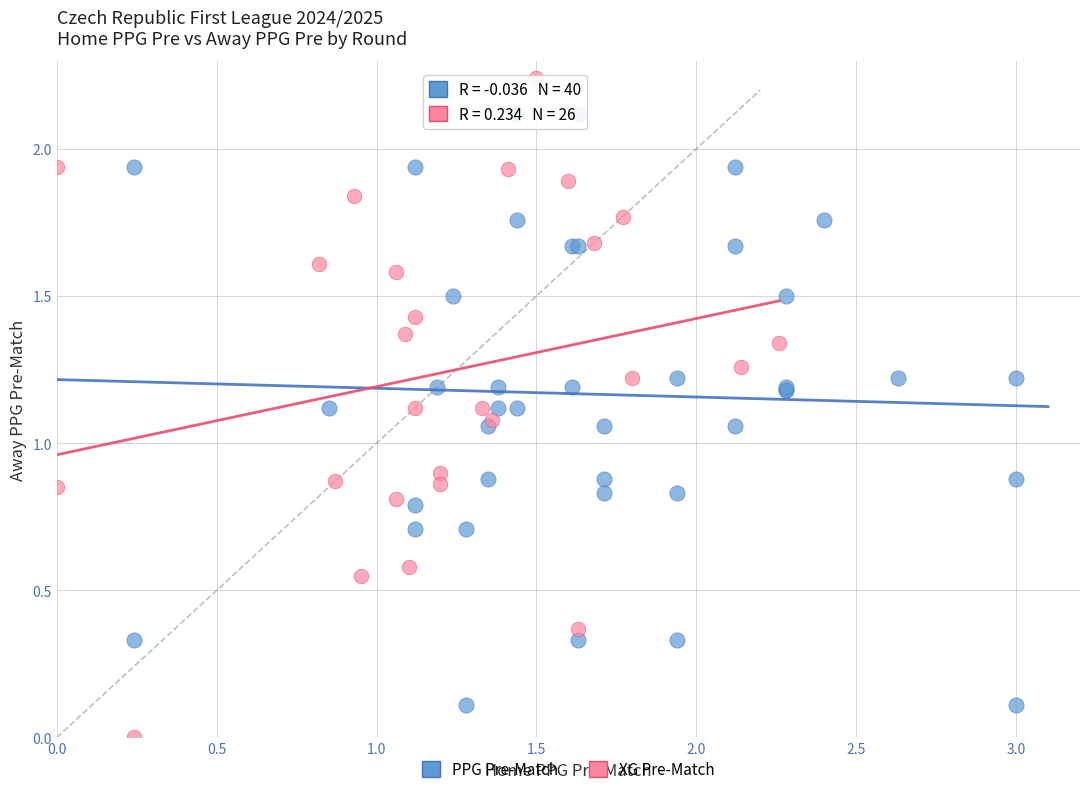

Which series reaches the maximum Y coordinate?

XG Pre-Match